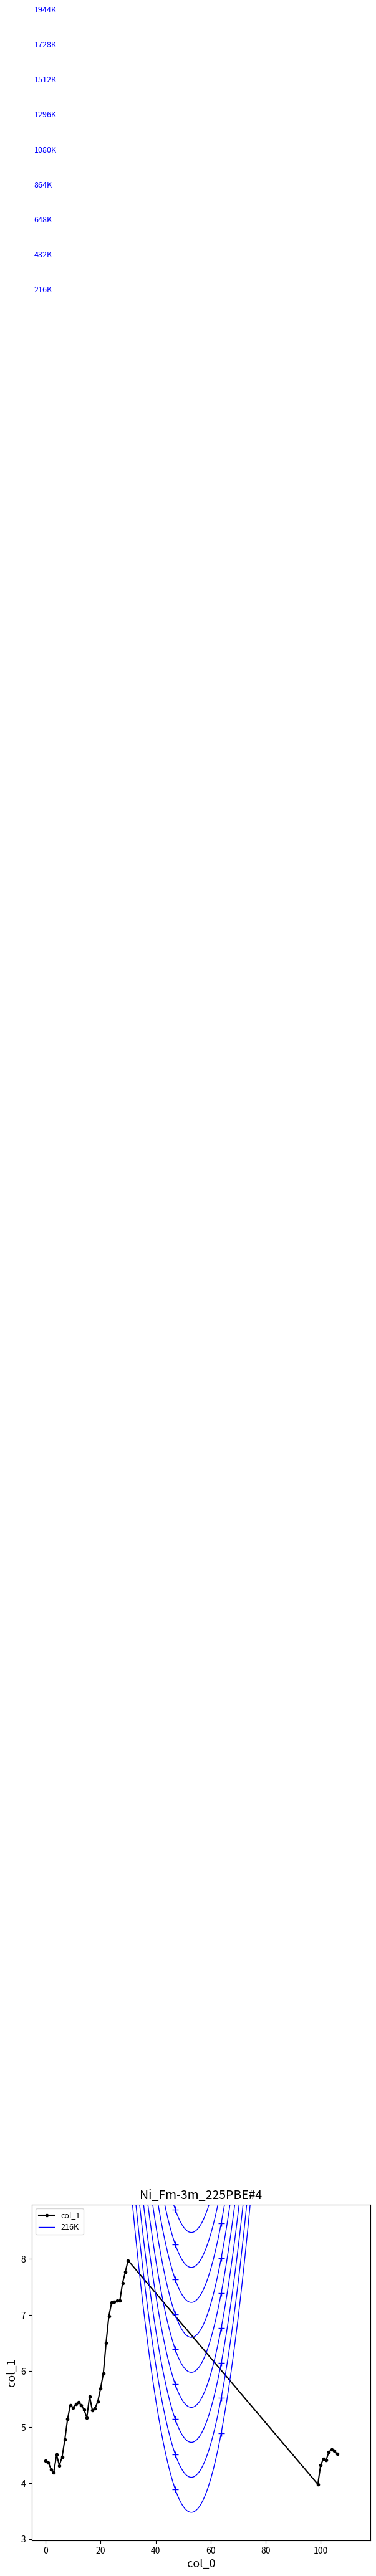

At which label does the data first exceed 5?

8